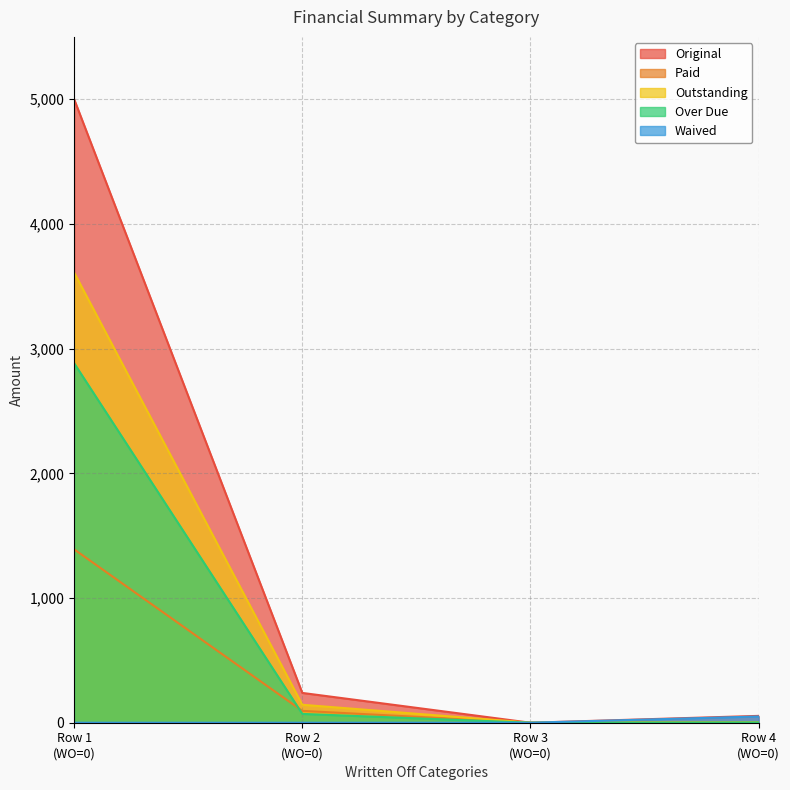

Which series has the widest spread of values?

Original